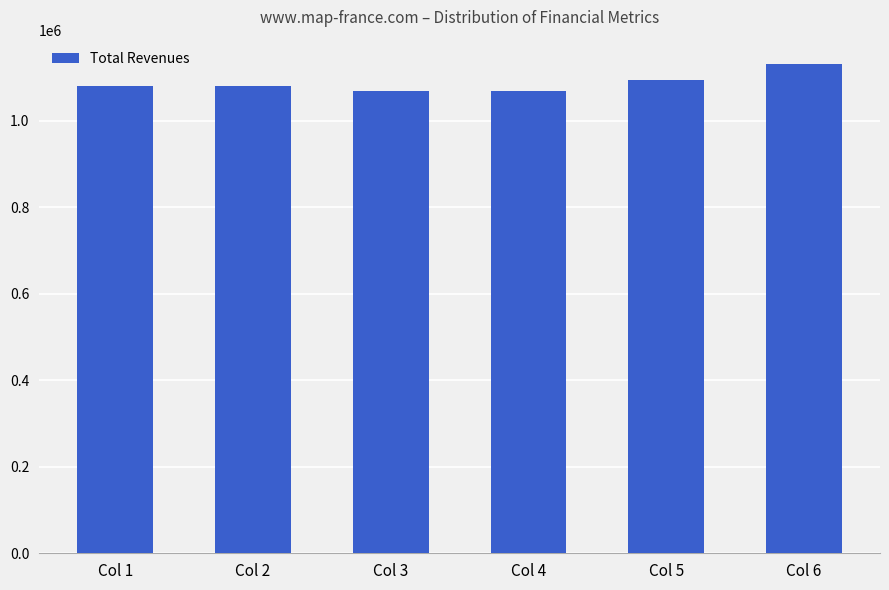

What is the sum of the values at Col 5 and Col 3?

2161975.2